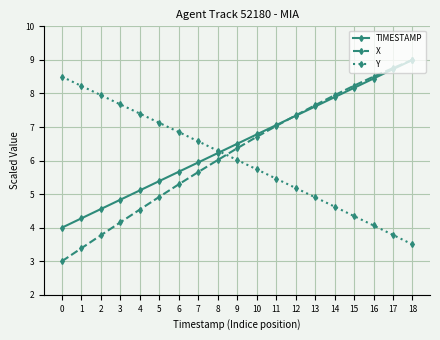

What is the difference between the maximum and minimum values in the X series?

6.0